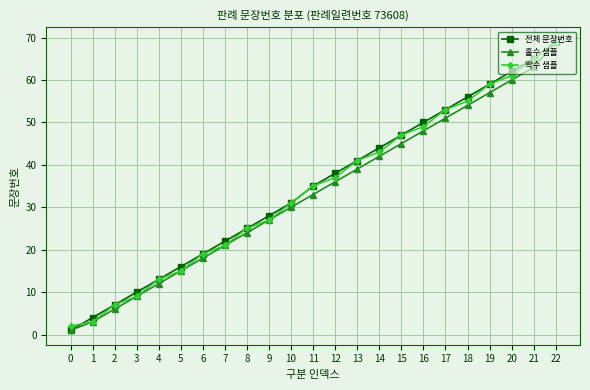

True or false: 홀수 샘플 has more than 0 points higher than both neighbors.

False